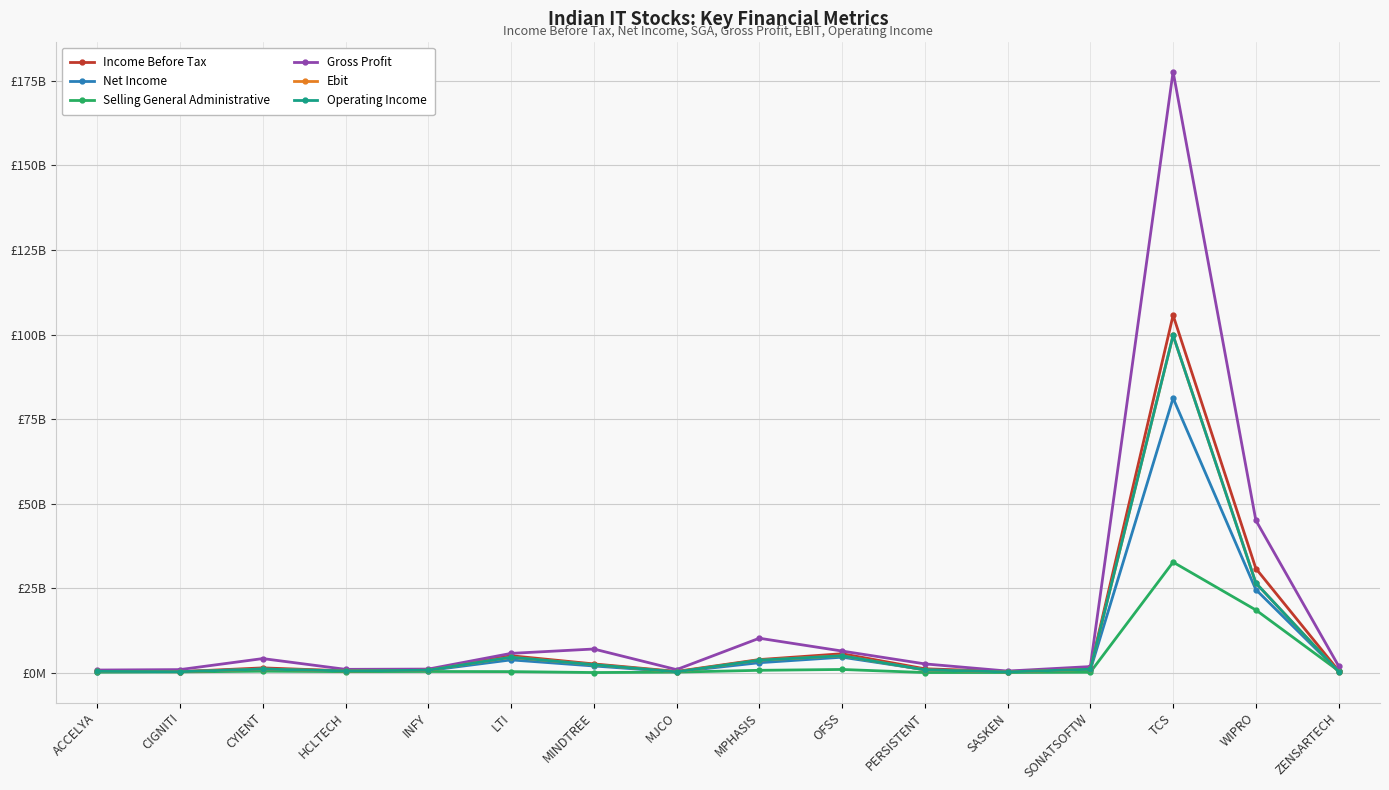

What is the label of the 10th point from the right?

MINDTREE